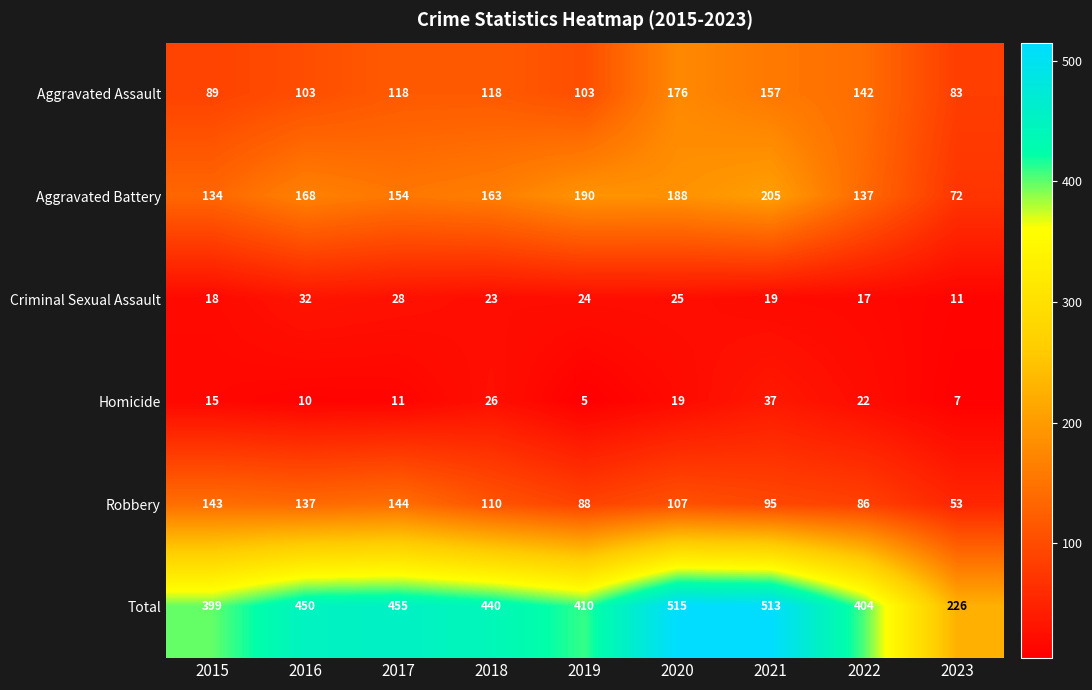

What is the sum of the Aggravated Battery values at 2017 and 2020?

342